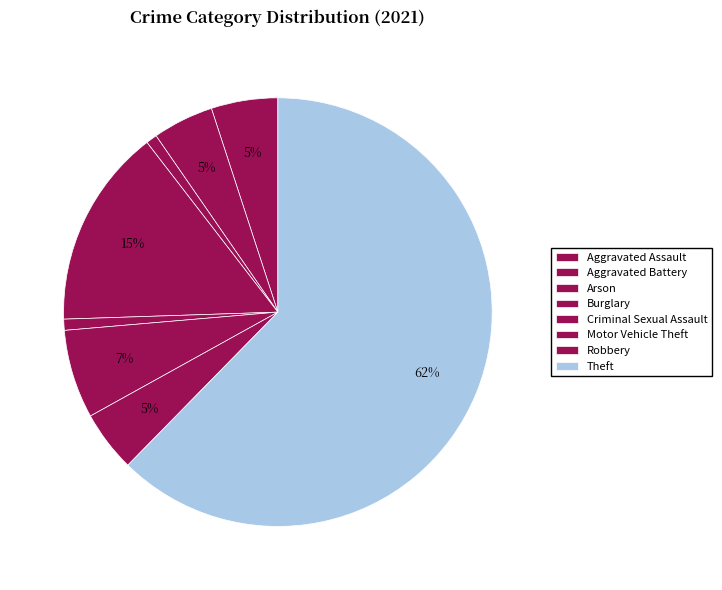

The Aggravated Battery slice represents 17% of the pie. True or false?

False